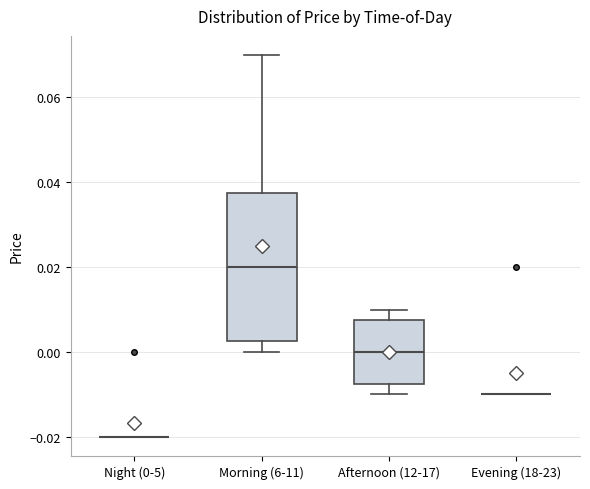

Reading left to right, transcribe this box plot: for each box, give where its median line is, the range the box spans, and where its two whiskers end, as read against the y-axis. The values are not printed on the chart, so give them approximately, as read against the axis.

Night (0-5): box collapsed to a line at -0.020, whiskers -0.020 to -0.020
Morning (6-11): median 0.020, box 0.002 to 0.038, whiskers 0.000 to 0.070
Afternoon (12-17): median 0.000, box -0.008 to 0.008, whiskers -0.010 to 0.010
Evening (18-23): box collapsed to a line at -0.010, whiskers -0.010 to -0.010